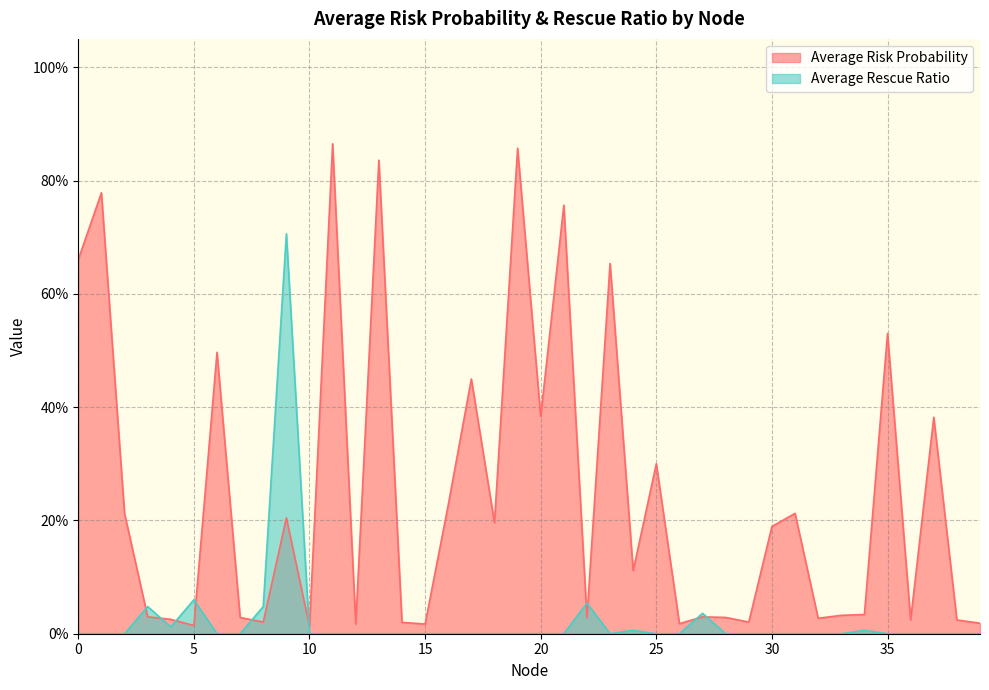

What is the maximum value for Average Risk Probability?

0.9